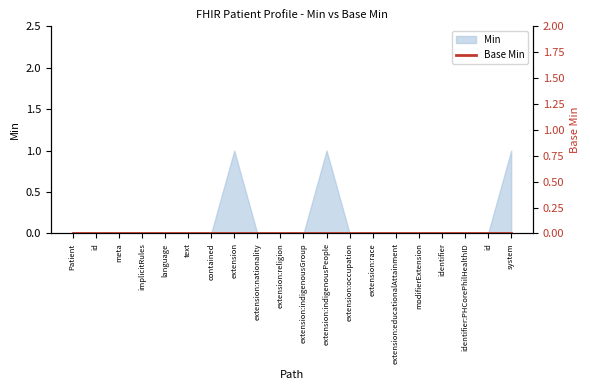

The chart shows a value of 1 at extension:indigenousPeople. True or false?

True